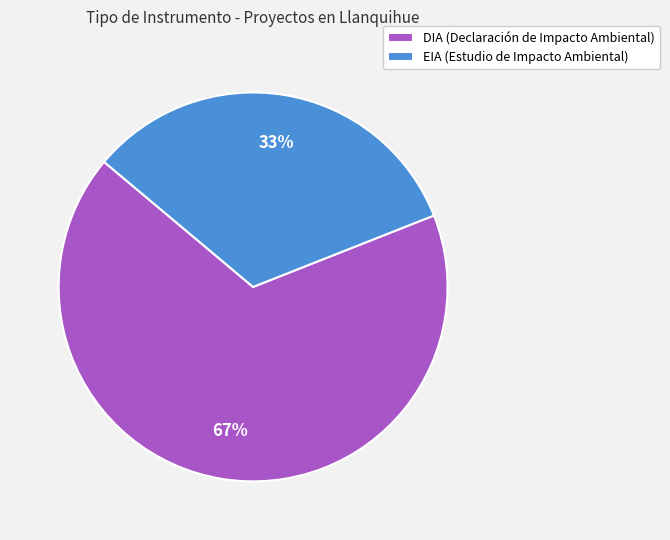

Count the number of slices in the pie.

2